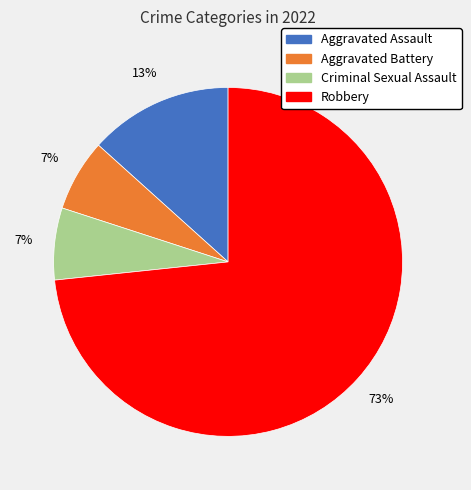

Approximately how many times larger is the value at Criminal Sexual Assault compared to Aggravated Battery?

1.0